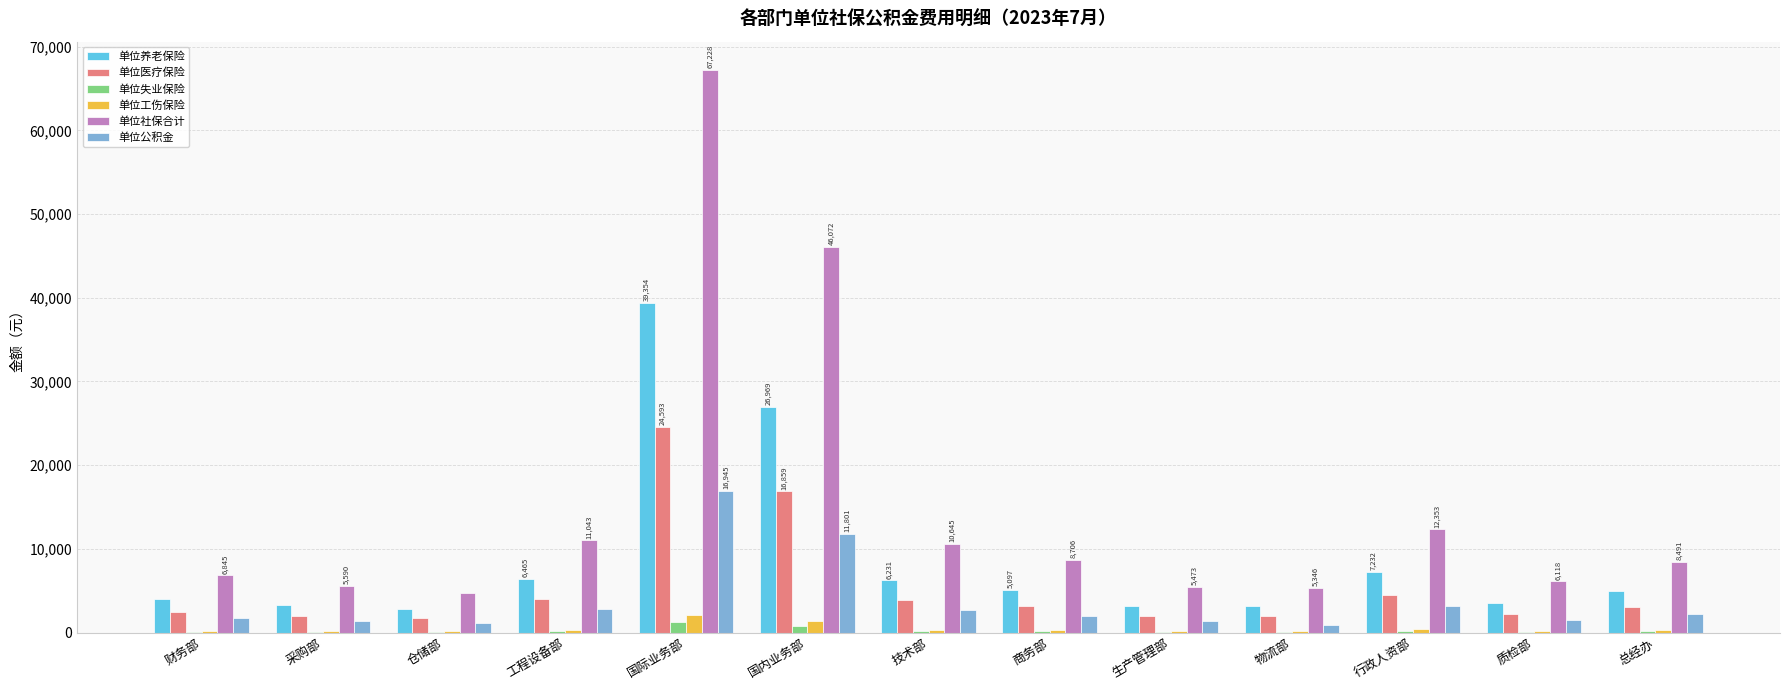

What is the maximum value shown in the chart?

67228.1